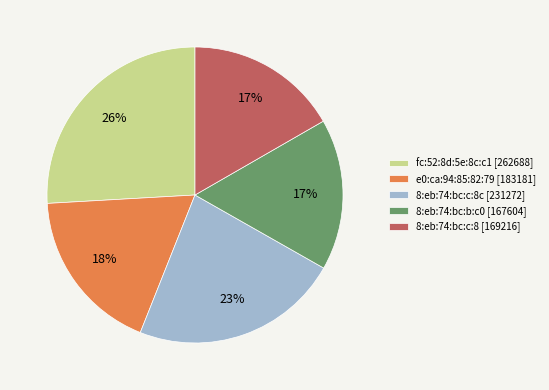

To the nearest percent, what is the difference between the 8:eb:74:bc:c:8 [169216] and fc:52:8d:5e:8c:c1 [262688] slice percentages?

9%